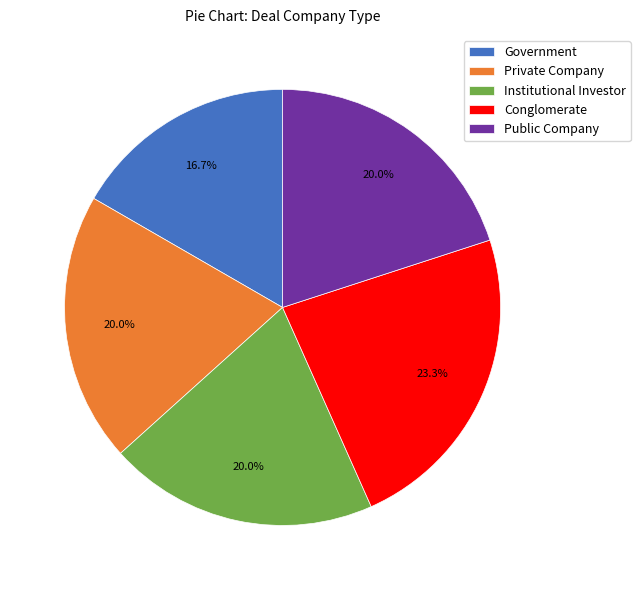

What percentage is the Public Company slice, to the nearest percent?

20%